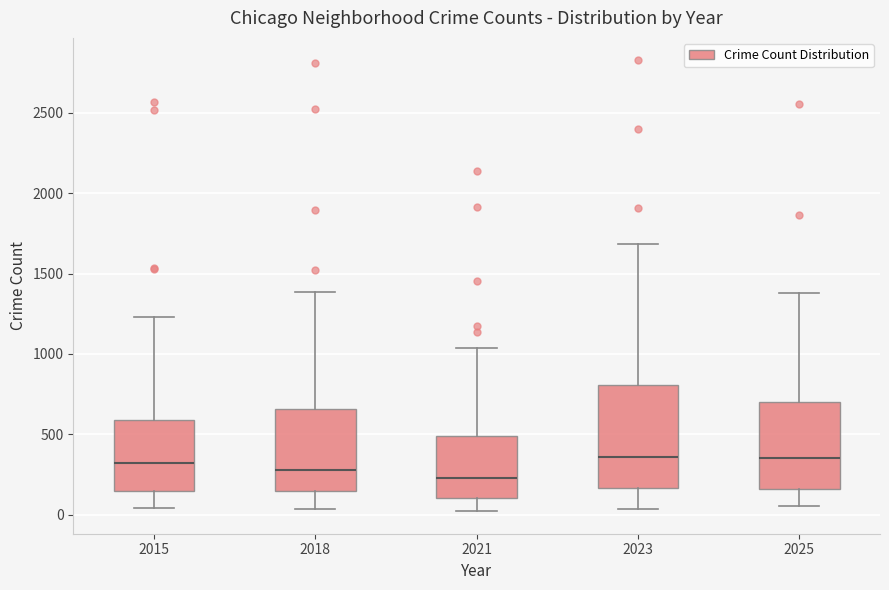

Reading left to right, transcribe this box plot: for each box, give where its median line is, the range the box spans, and where its two whiskers end, as read against the y-axis. The values are not printed on the chart, so give them approximately, as read against the axis.

2015: median 300, box 150 to 600, whiskers 50 to 1250
2018: median 300, box 150 to 650, whiskers 50 to 1400
2021: median 250, box 100 to 500, whiskers 0 to 1050
2023: median 350, box 150 to 800, whiskers 50 to 1700
2025: median 350, box 150 to 700, whiskers 50 to 1400